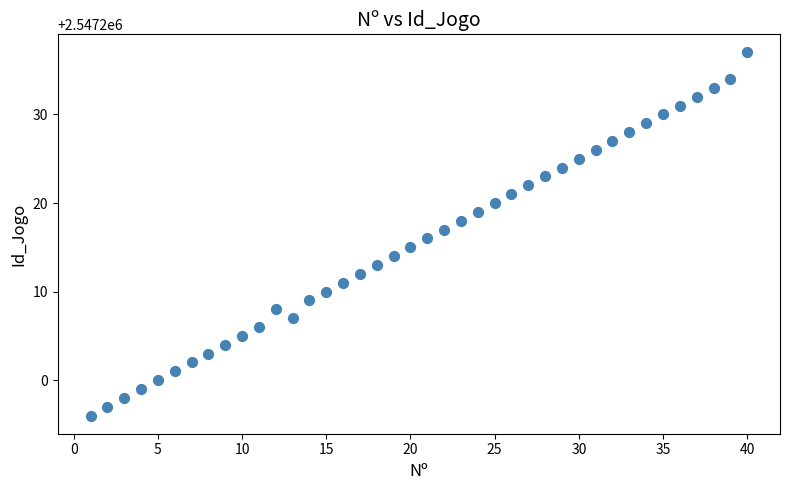

What is the range of Y values (max minus min)?

41